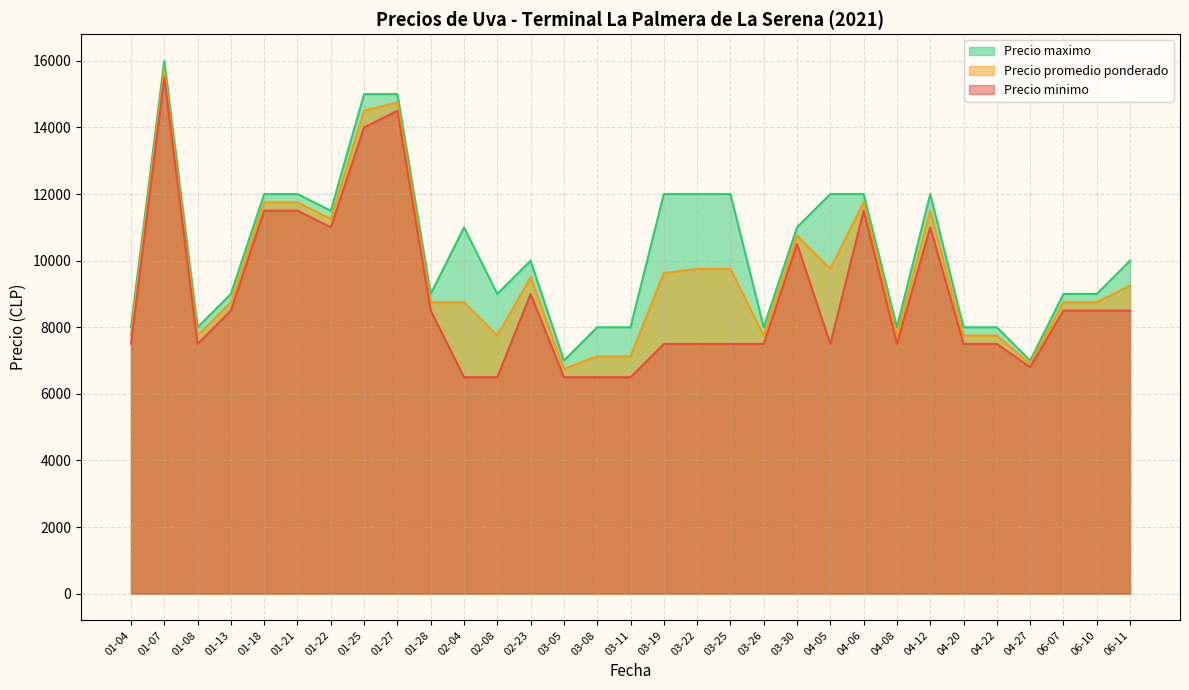

What is the lowest value of the Precio promedio ponderado series?

6750